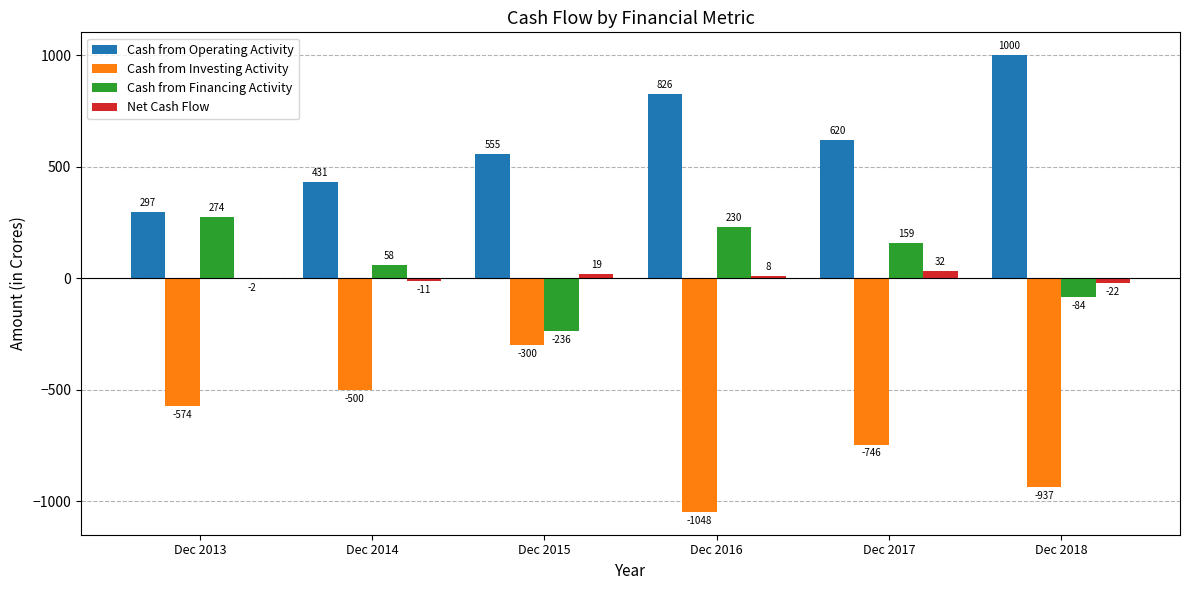

Between Dec 2014 and Dec 2016, which series saw the biggest shift?

Cash from Investing Activity